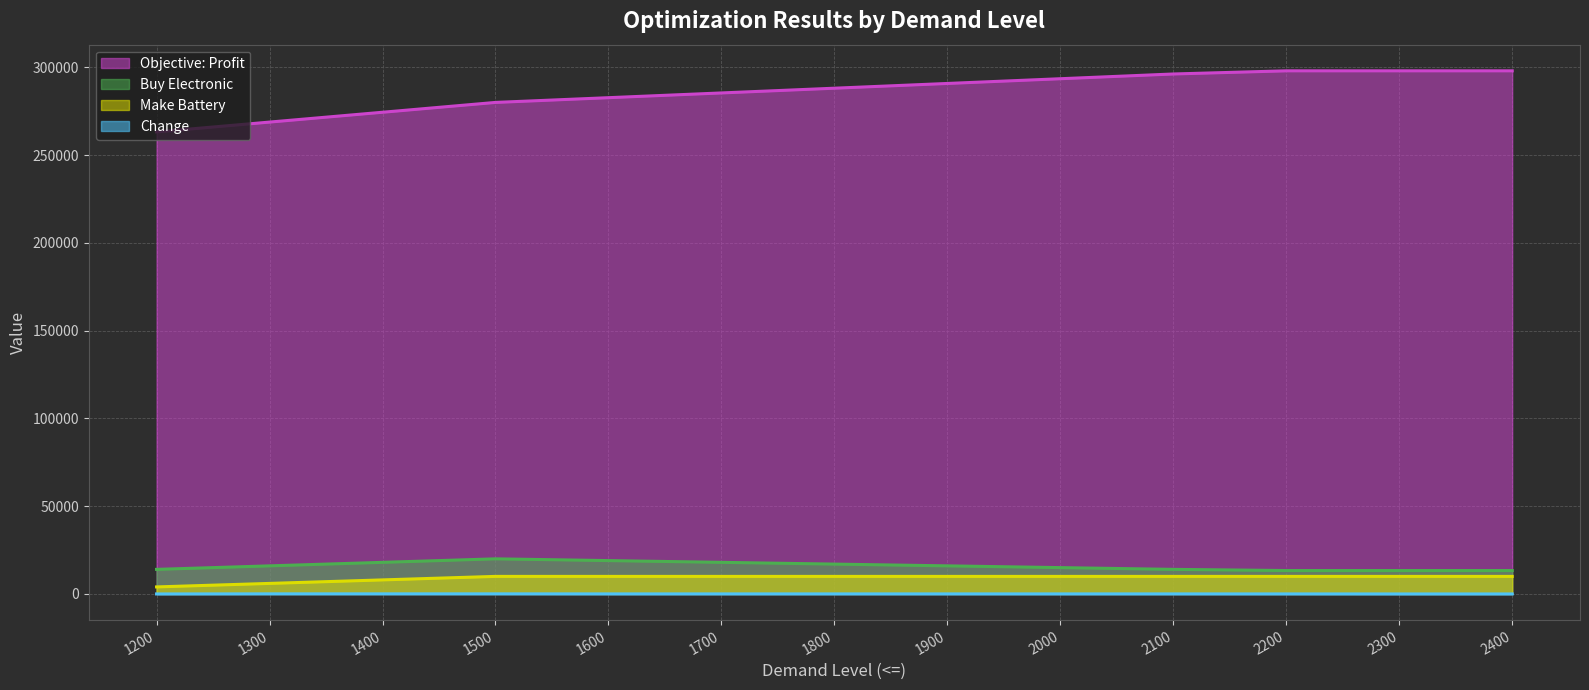

What is the maximum value for Buy Electronic?

20000.0